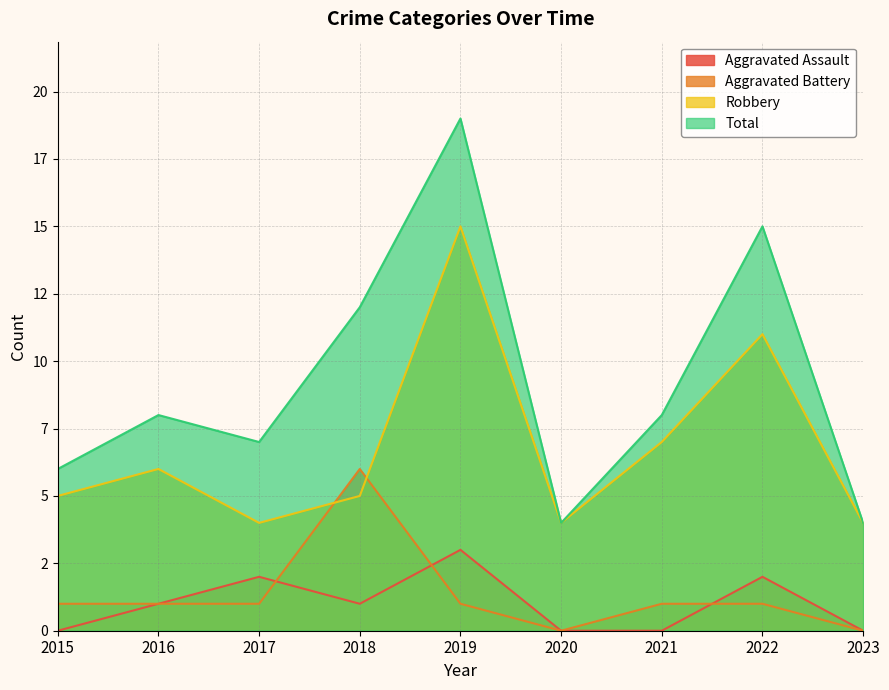

Is the value of Robbery at 2016 greater than the value of Total at 2017?

No